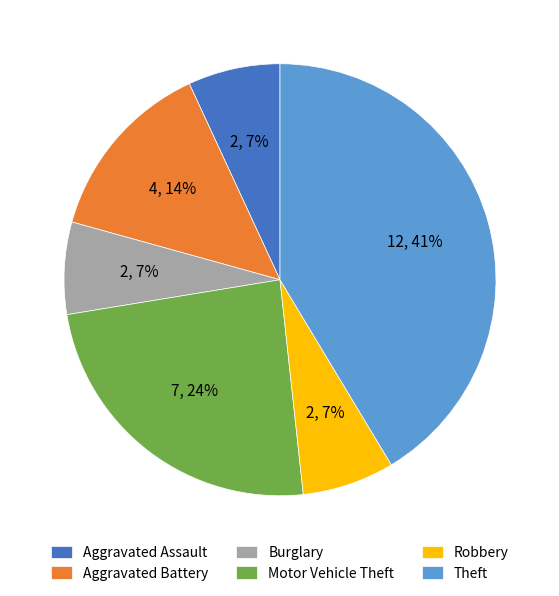

What is the largest slice in the pie chart?

Theft